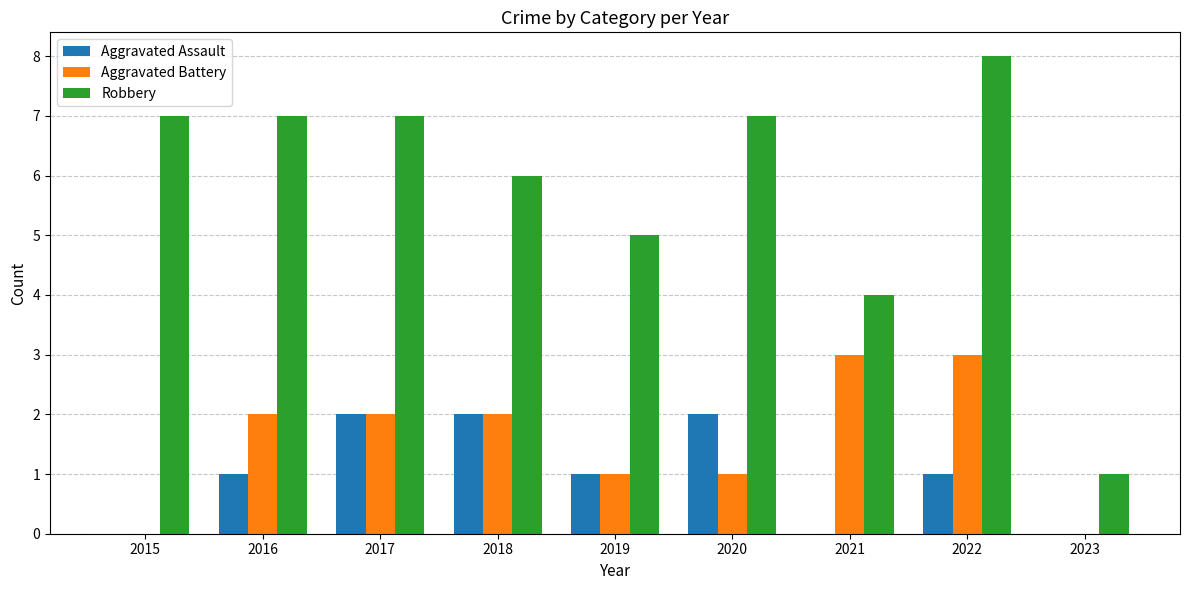

The value of Aggravated Assault at 2020 is 2. True or false?

True